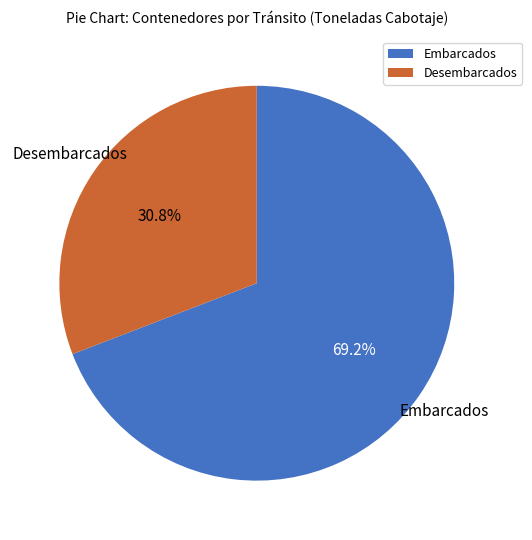

Is there any slice that represents more than half of the pie?

Yes